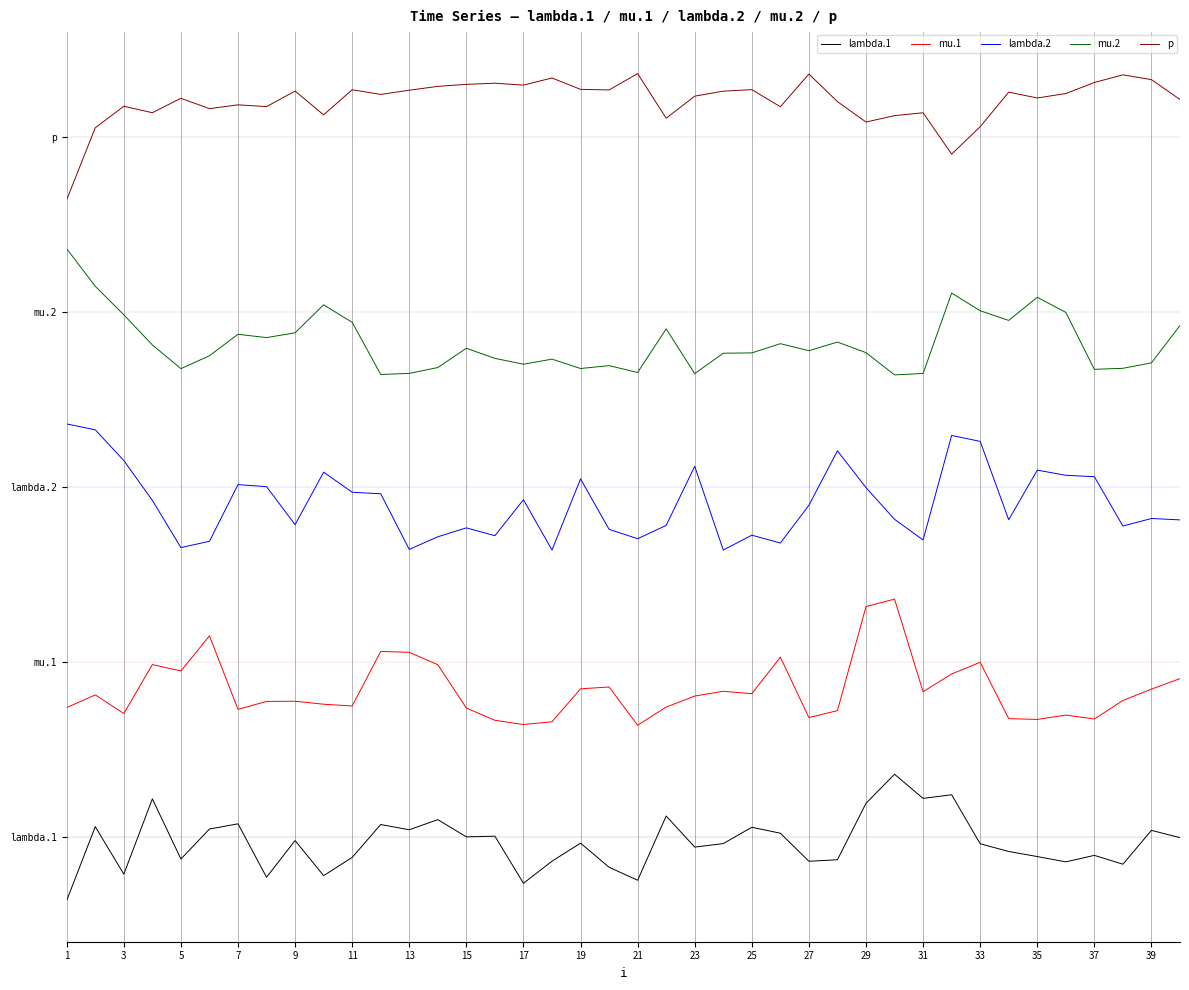

True or false: lambda.2 and mu.2 cross at least once.

False